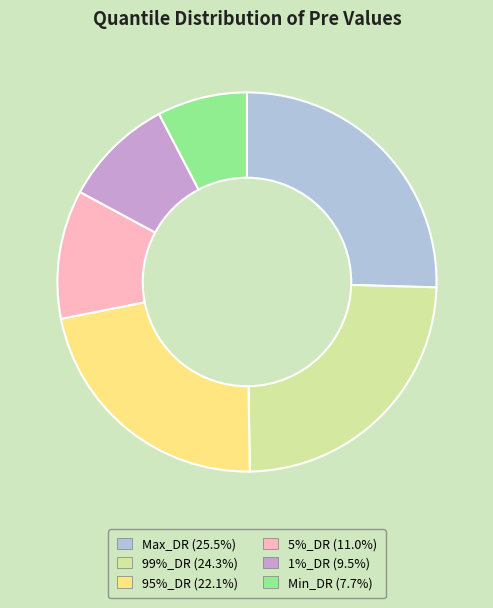

Rank the categories by value from highest to lowest.

Max_DR, 99%_DR, 95%_DR, 5%_DR, 1%_DR, Min_DR